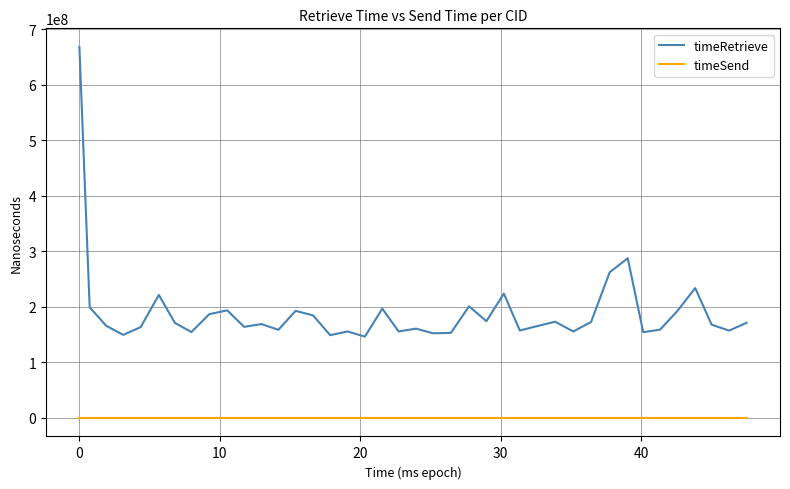

Which series has the largest total across all categories?

timeRetrieve